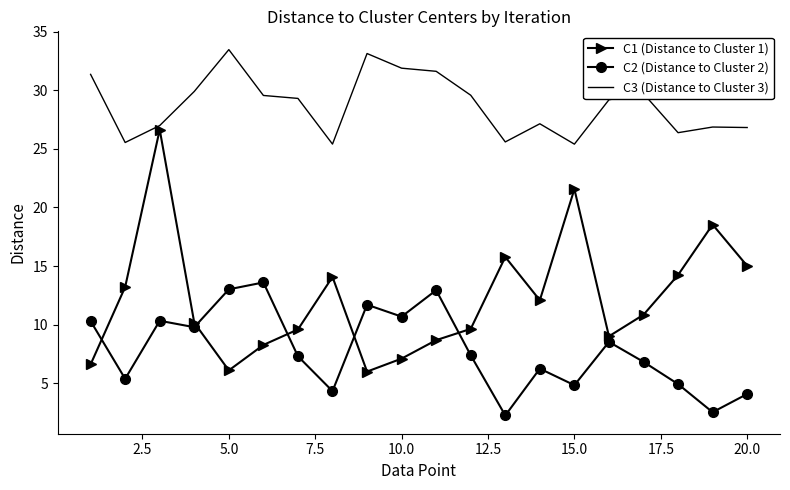

What are all the series names shown in the legend?

C1 (Distance to Cluster 1), C2 (Distance to Cluster 2), C3 (Distance to Cluster 3)